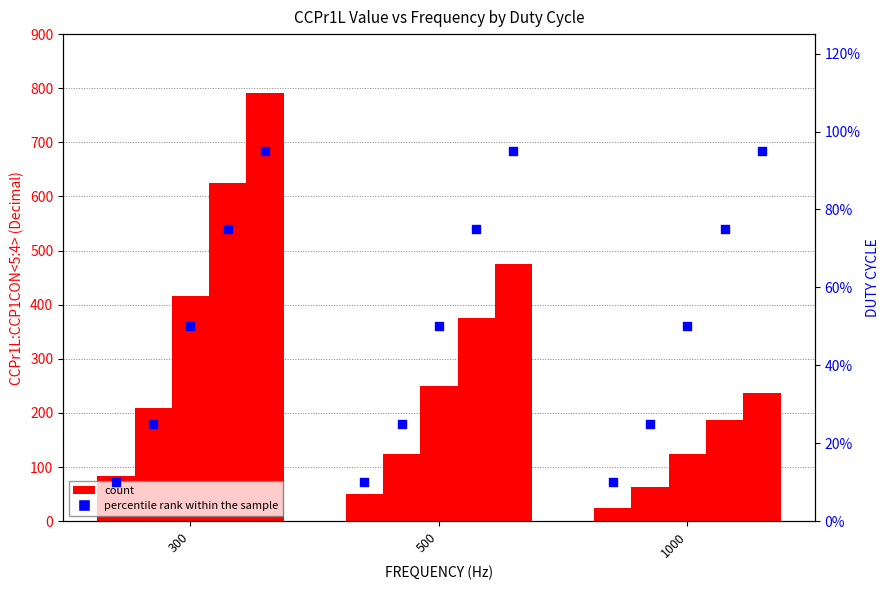

At which category is the sum across all series the highest?

300